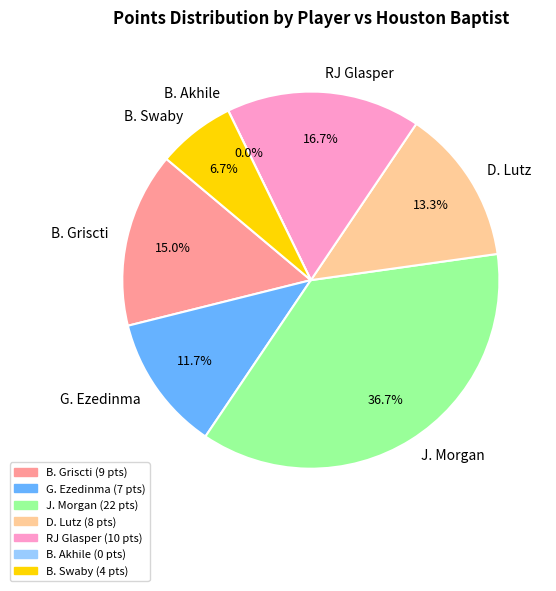

What portion of the pie excludes J. Morgan?

63.3%